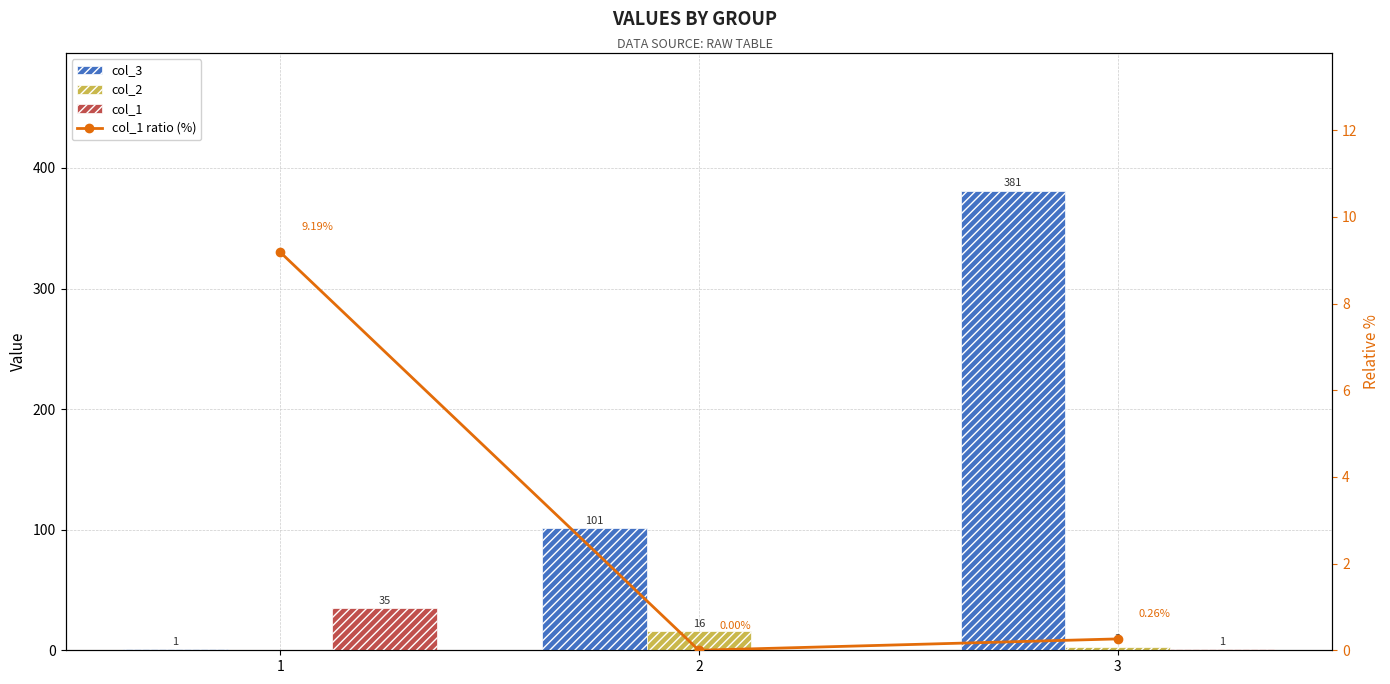

What is the value of the col_2 bar at the 2nd from the left?

16.0